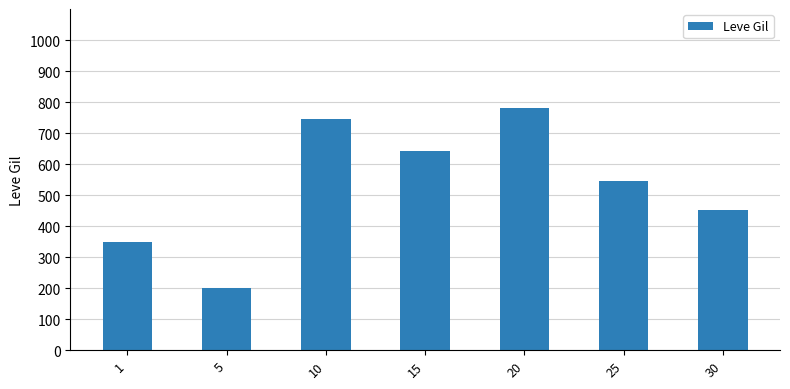

What is the change in value from 5 to 25?

+343.3